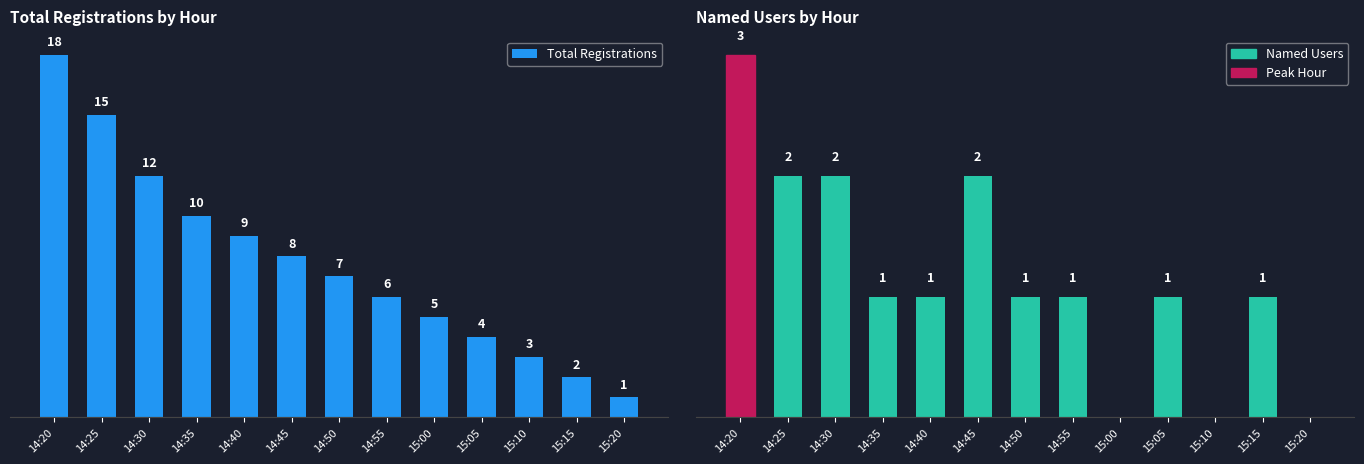

List the labels in order of Total Registrations value, largest first.

14:20, 14:25, 14:30, 14:35, 14:40, 14:45, 14:50, 14:55, 15:00, 15:05, 15:10, 15:15, 15:20